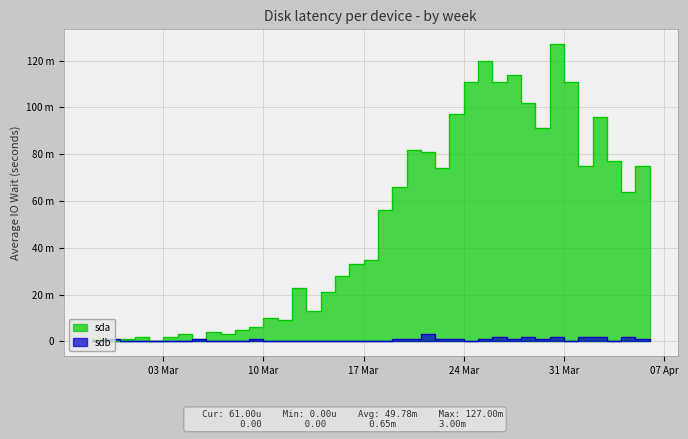

Which category has the lowest value across all series?

2020-02-28